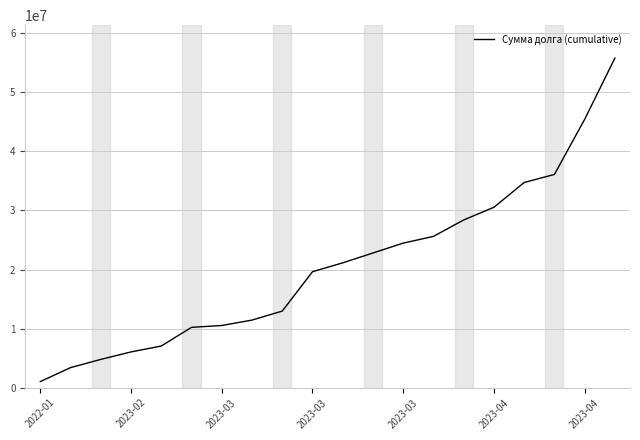

What is the greatest value displayed?

55794420